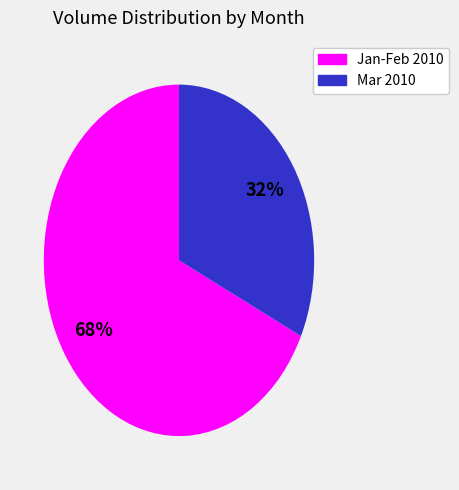

To the nearest percent, what is the average slice percentage?

50%